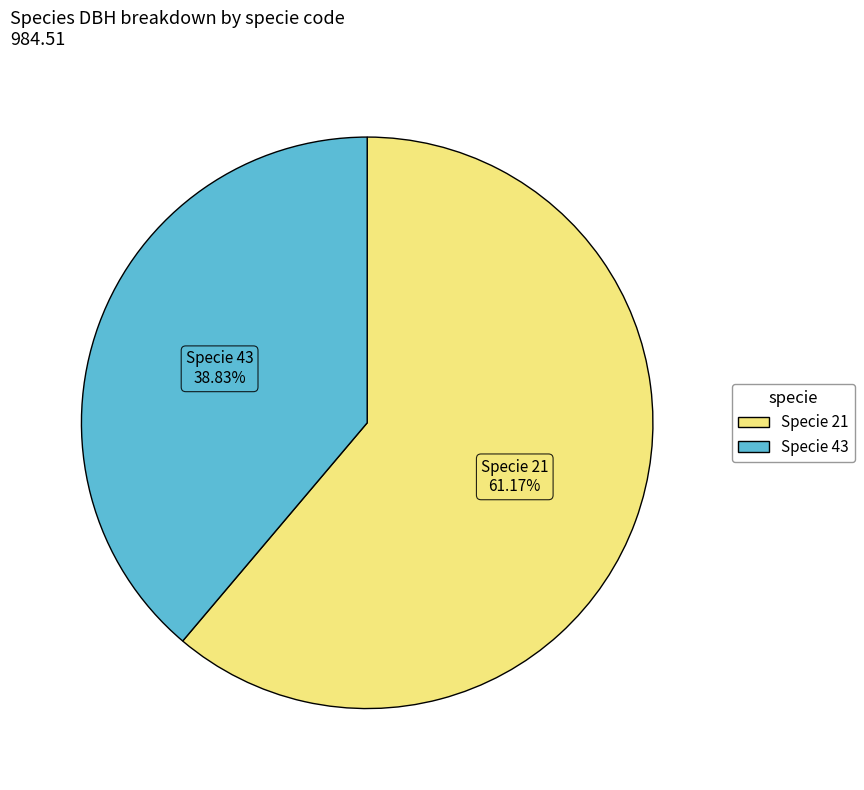

Is there any slice that represents more than half of the pie?

Yes